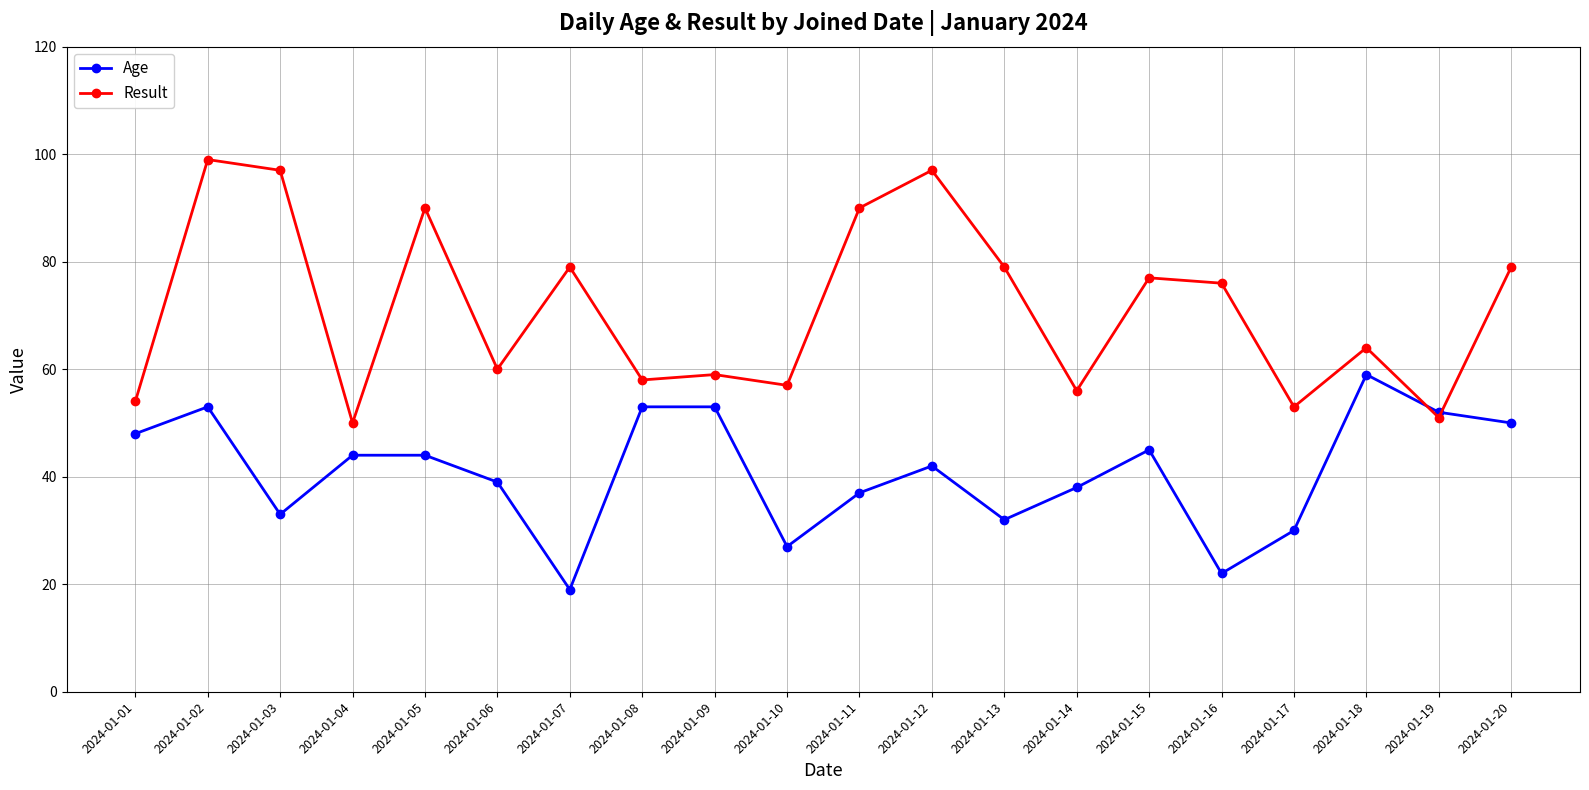

What is the difference between the maximum and minimum values in the Age series?

40